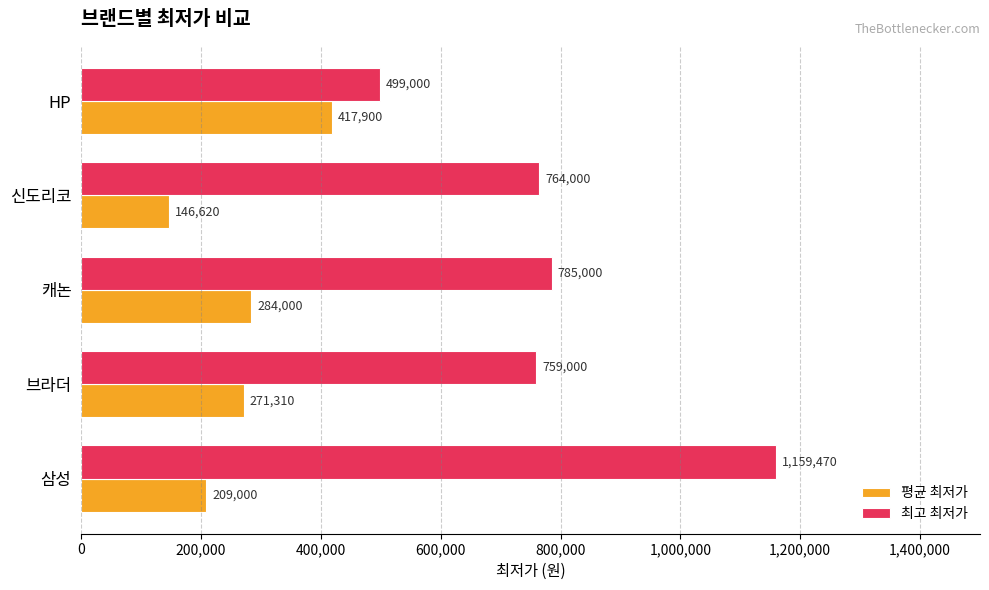

At how many categories does at least one series exceed 822202?

1